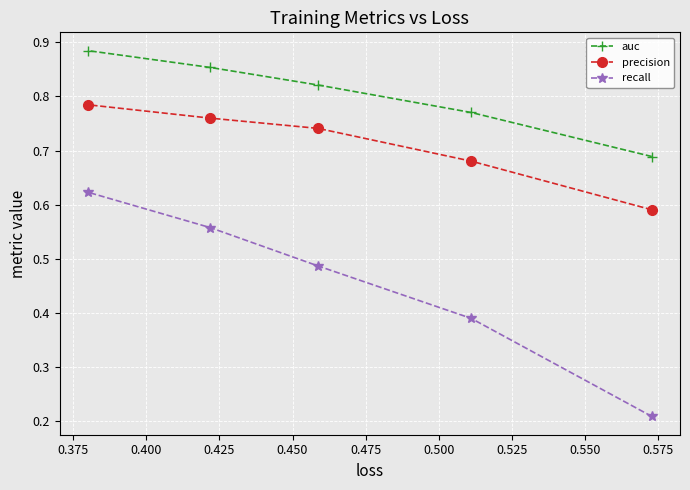

What is the lowest value of the precision series?

0.6